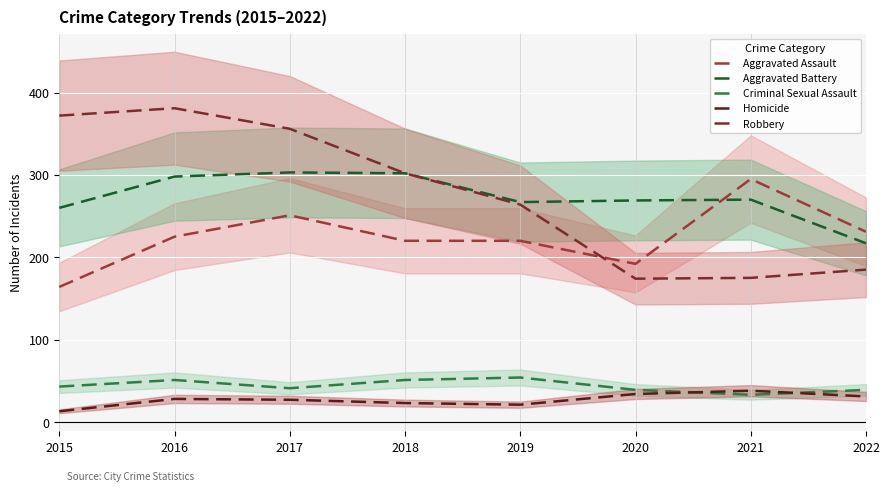

How many categories are shown in the chart?

8